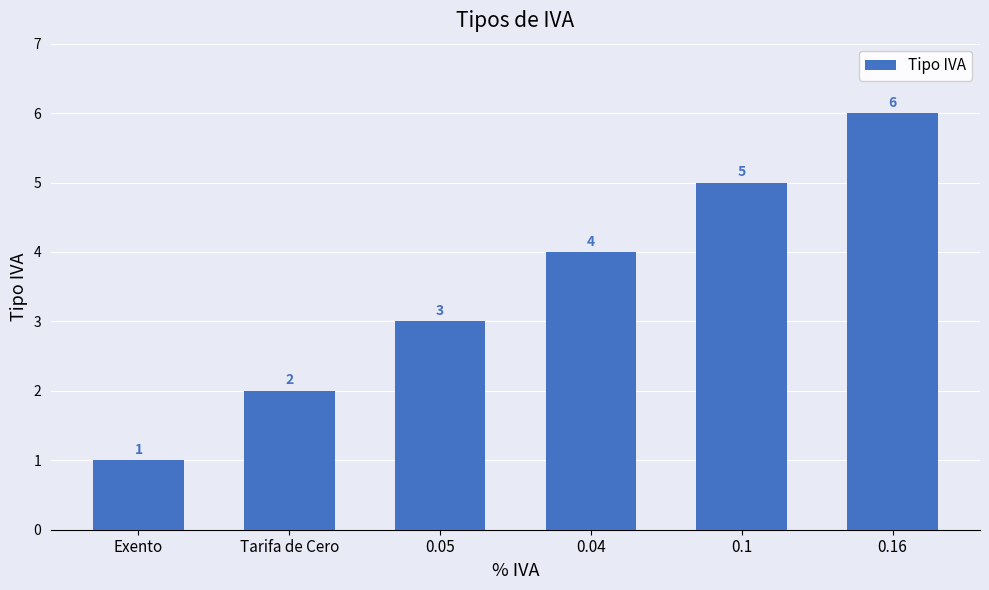

Reading right to left, what are all the values shown in this chart?

6	5	4	3	2	1